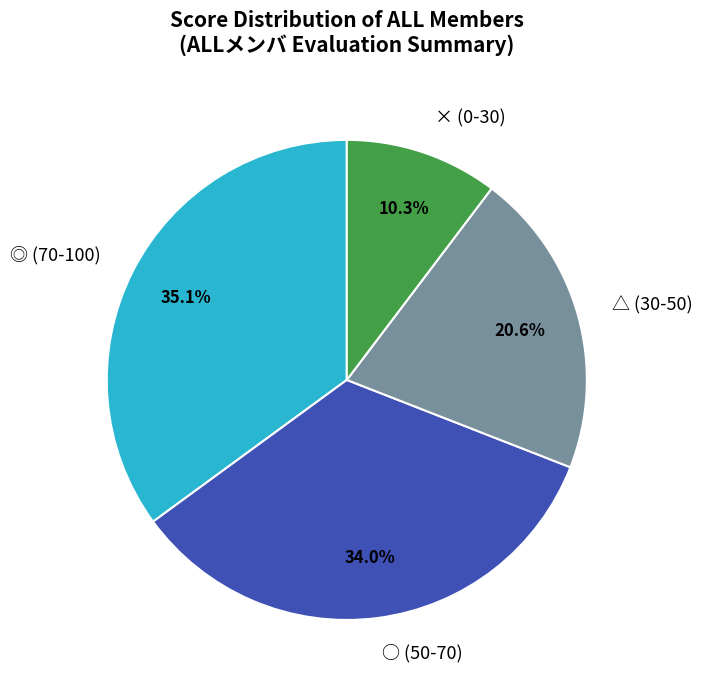

Rank the categories by value from highest to lowest.

◎, ○, △, ×